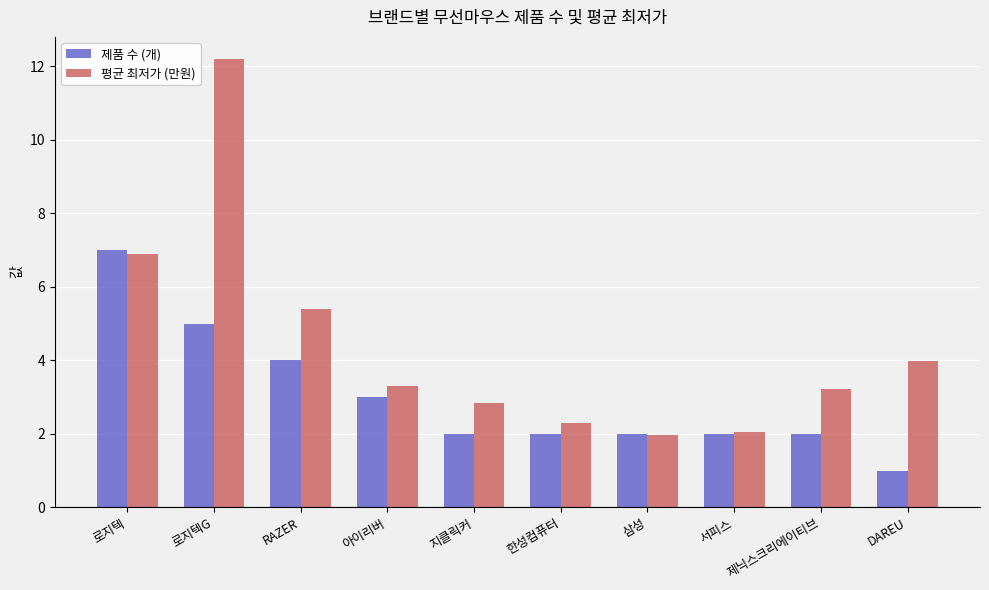

What is the difference between the second highest and minimum values in the 제품 수 (개) series?

4.0